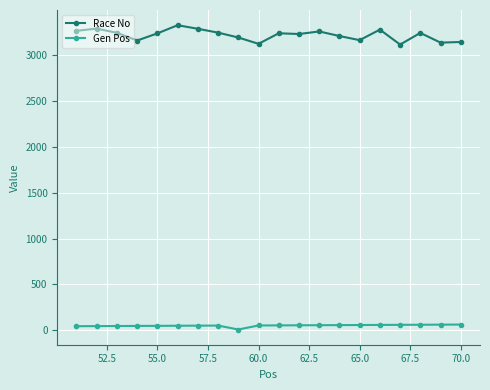

Which series has the largest total across all categories?

Race No